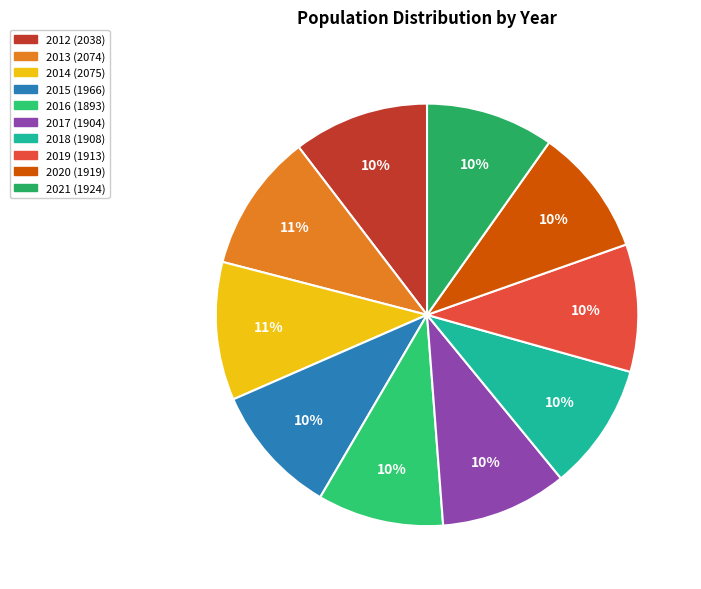

What percentage is NOT represented by 2014?

89.4%